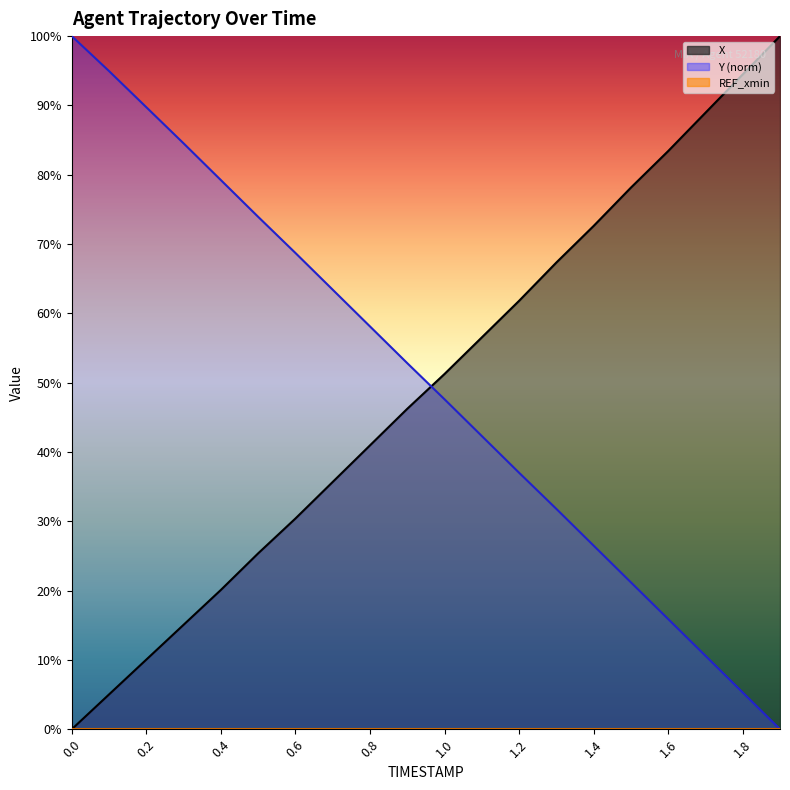

How many positive values does the X series have?

19